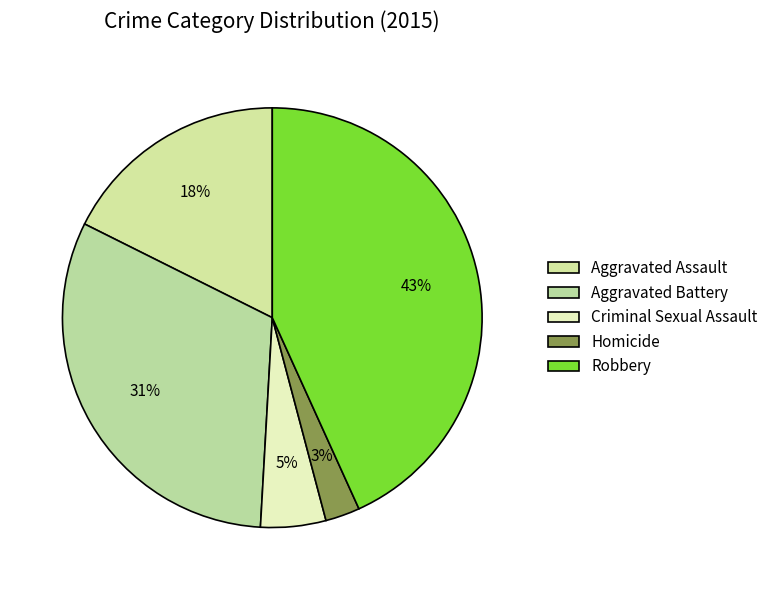

Between Robbery and Homicide, which is larger?

Robbery